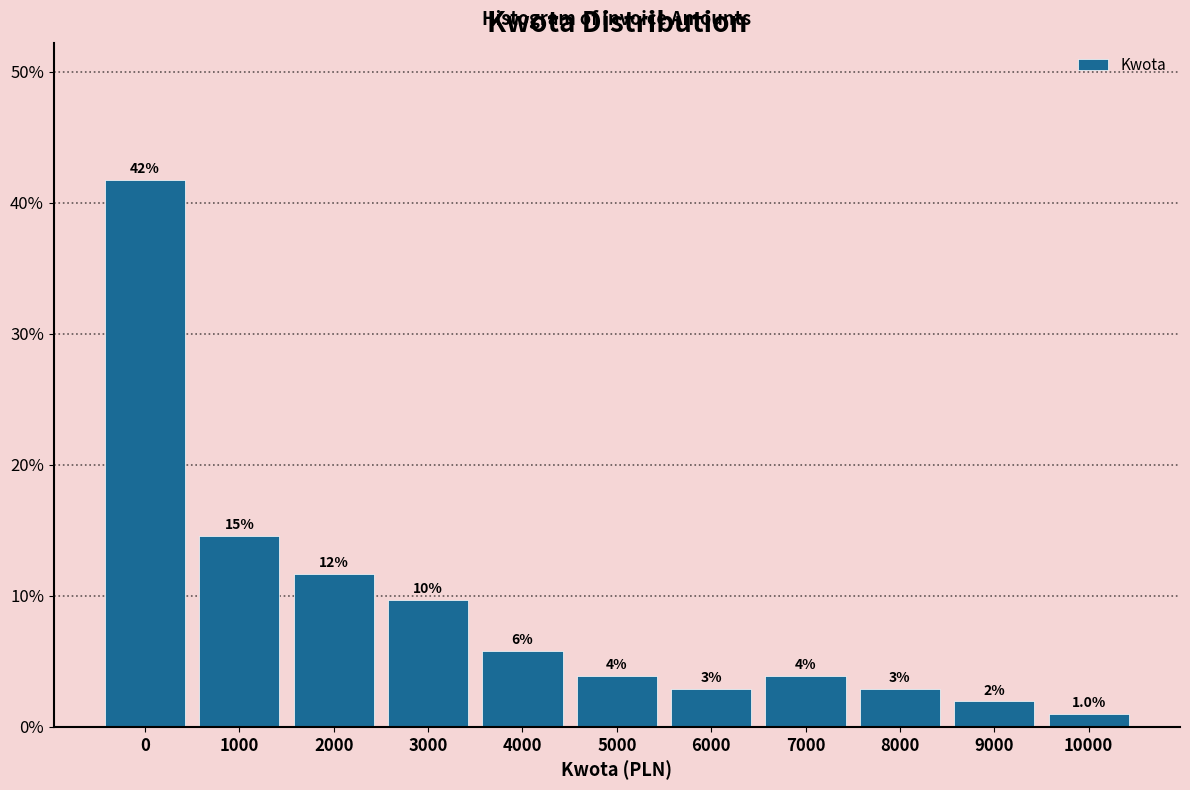

Are the bars horizontal?

No